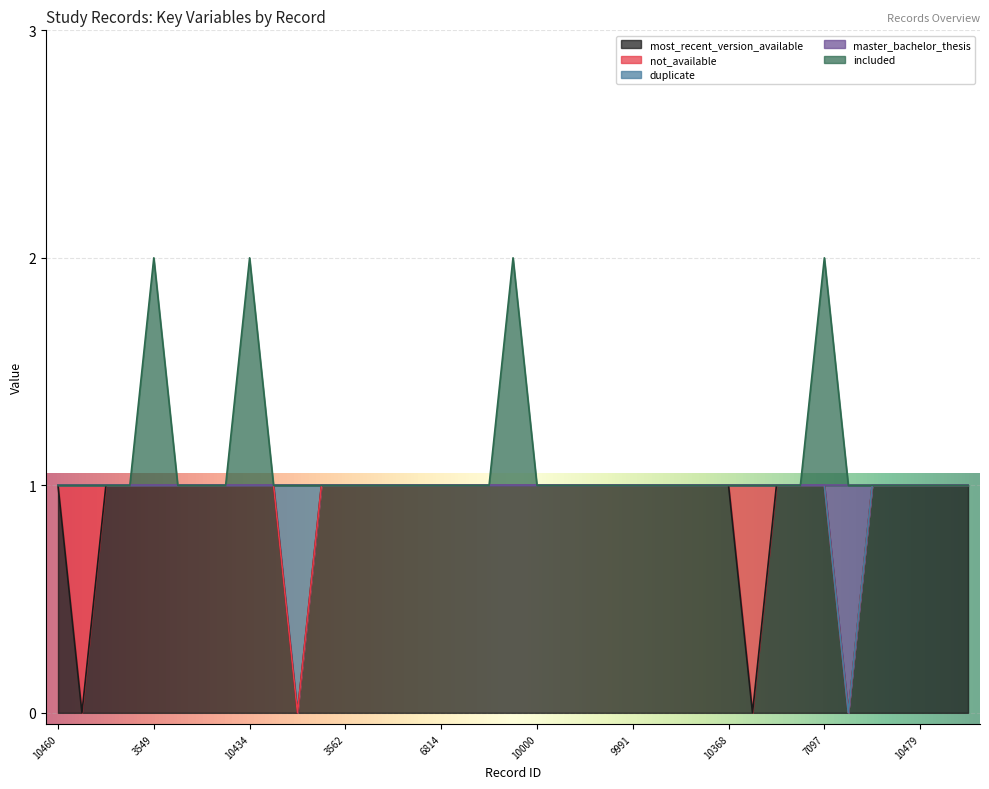

The value of most_recent_version_available at 3549 is 1. True or false?

True